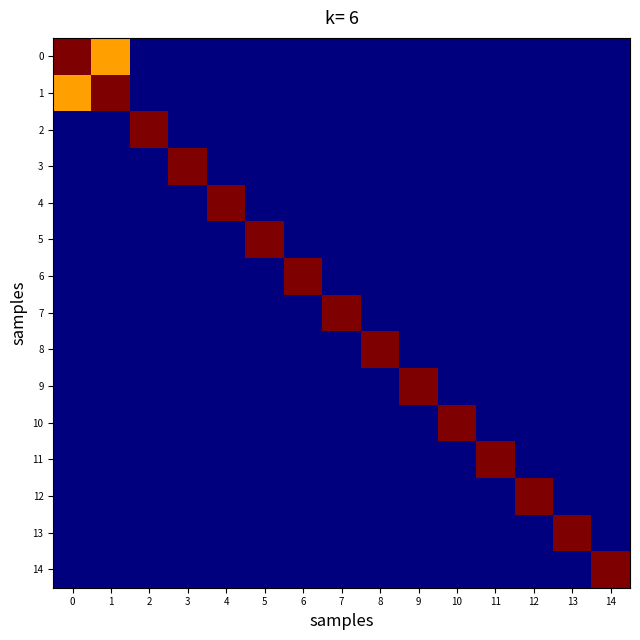

Reading left to right, extract all data points from this chart.

0: 0=635.0	1=537.5	2=259.9	3=259.9	4=259.9	5=259.9	6=259.9	7=259.9	8=259.9	9=259.9	10=259.9	11=259.9	12=259.9	13=259.9	14=259.9
1: 0=537.5	1=635.0	2=259.9	3=259.9	4=259.9	5=259.9	6=259.9	7=259.9	8=259.9	9=259.9	10=259.9	11=259.9	12=259.9	13=259.9	14=259.9
2: 0=259.9	1=259.9	2=635.0	3=259.9	4=259.9	5=259.9	6=259.9	7=259.9	8=259.9	9=259.9	10=259.9	11=259.9	12=259.9	13=259.9	14=259.9
3: 0=259.9	1=259.9	2=259.9	3=635.0	4=259.9	5=259.9	6=259.9	7=259.9	8=259.9	9=259.9	10=259.9	11=259.9	12=259.9	13=259.9	14=259.9
4: 0=259.9	1=259.9	2=259.9	3=259.9	4=635.0	5=259.9	6=259.9	7=259.9	8=259.9	9=259.9	10=259.9	11=259.9	12=259.9	13=259.9	14=259.9
5: 0=259.9	1=259.9	2=259.9	3=259.9	4=259.9	5=635.0	6=259.9	7=259.9	8=259.9	9=259.9	10=259.9	11=259.9	12=259.9	13=259.9	14=259.9
6: 0=259.9	1=259.9	2=259.9	3=259.9	4=259.9	5=259.9	6=635.0	7=259.9	8=259.9	9=259.9	10=259.9	11=259.9	12=259.9	13=259.9	14=259.9
7: 0=259.9	1=259.9	2=259.9	3=259.9	4=259.9	5=259.9	6=259.9	7=635.0	8=259.9	9=259.9	10=259.9	11=259.9	12=259.9	13=259.9	14=259.9
8: 0=259.9	1=259.9	2=259.9	3=259.9	4=259.9	5=259.9	6=259.9	7=259.9	8=635.0	9=259.9	10=259.9	11=259.9	12=259.9	13=259.9	14=259.9
9: 0=259.9	1=259.9	2=259.9	3=259.9	4=259.9	5=259.9	6=259.9	7=259.9	8=259.9	9=635.0	10=259.9	11=259.9	12=259.9	13=259.9	14=259.9
10: 0=259.9	1=259.9	2=259.9	3=259.9	4=259.9	5=259.9	6=259.9	7=259.9	8=259.9	9=259.9	10=635.0	11=259.9	12=259.9	13=259.9	14=259.9
11: 0=259.9	1=259.9	2=259.9	3=259.9	4=259.9	5=259.9	6=259.9	7=259.9	8=259.9	9=259.9	10=259.9	11=635.0	12=259.9	13=259.9	14=259.9
12: 0=259.9	1=259.9	2=259.9	3=259.9	4=259.9	5=259.9	6=259.9	7=259.9	8=259.9	9=259.9	10=259.9	11=259.9	12=635.0	13=259.9	14=259.9
13: 0=259.9	1=259.9	2=259.9	3=259.9	4=259.9	5=259.9	6=259.9	7=259.9	8=259.9	9=259.9	10=259.9	11=259.9	12=259.9	13=635.0	14=259.9
14: 0=259.9	1=259.9	2=259.9	3=259.9	4=259.9	5=259.9	6=259.9	7=259.9	8=259.9	9=259.9	10=259.9	11=259.9	12=259.9	13=259.9	14=635.0